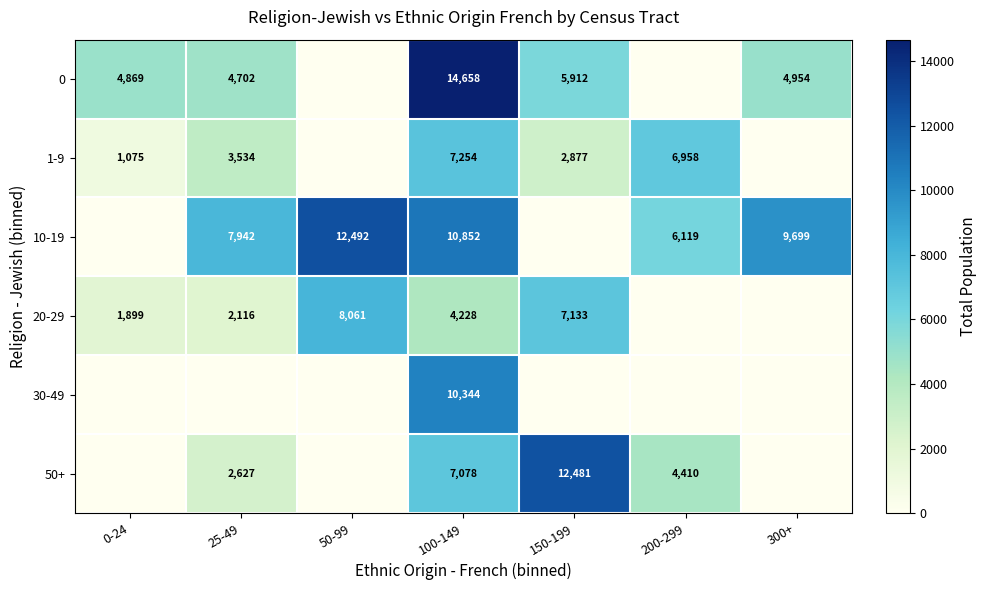

The value of 20-29 at 150-199 is 4683. True or false?

False